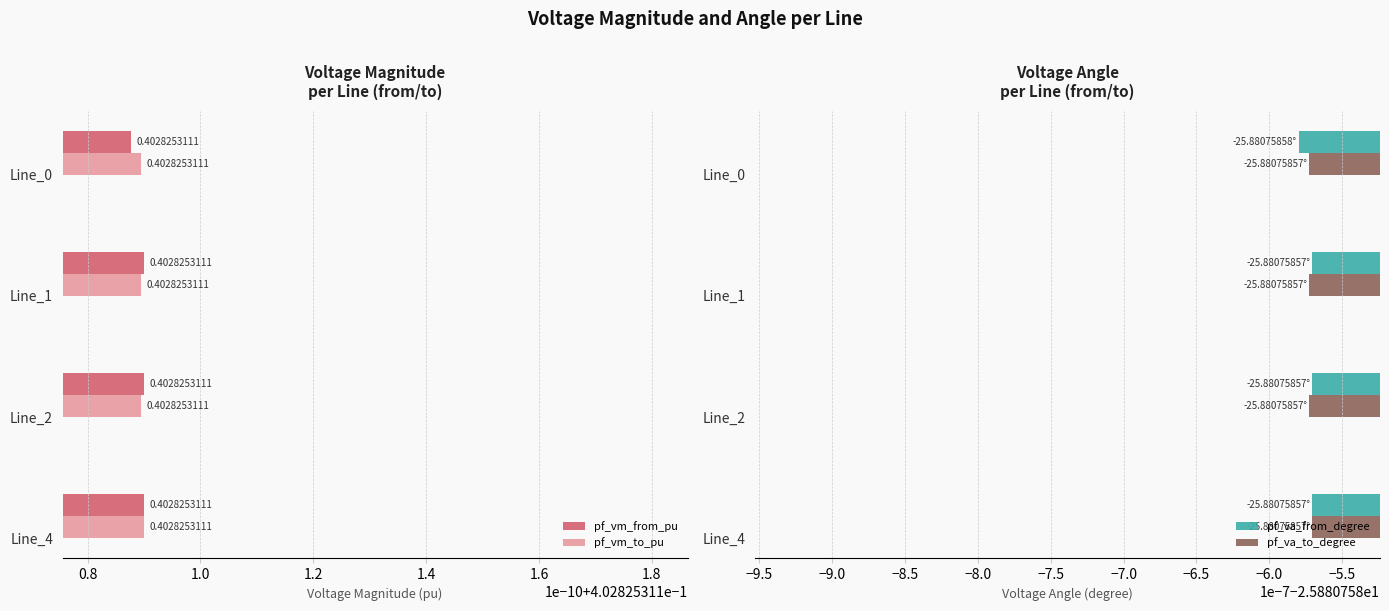

Which series has the largest total across all categories?

pf_vm_to_pu